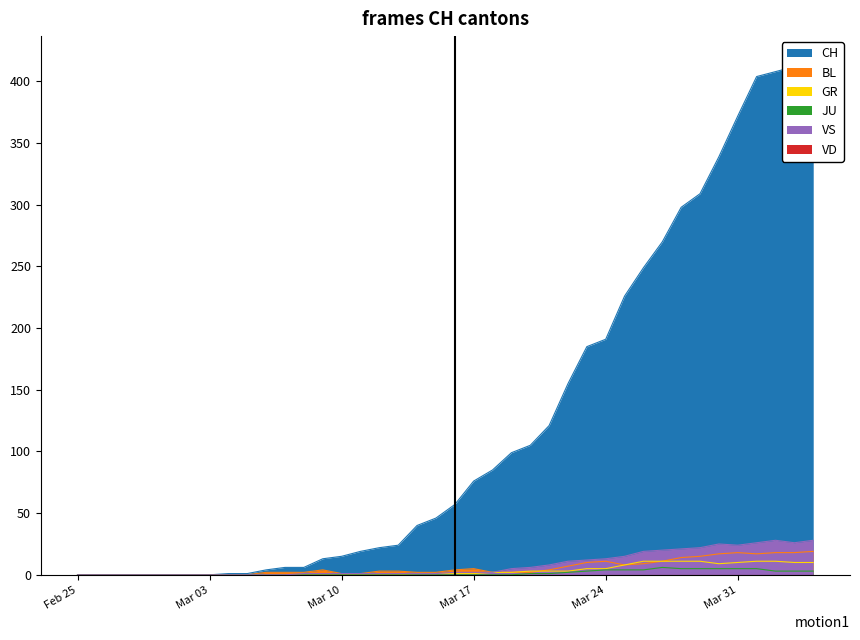

True or false: GR and JU intersect in this chart.

False